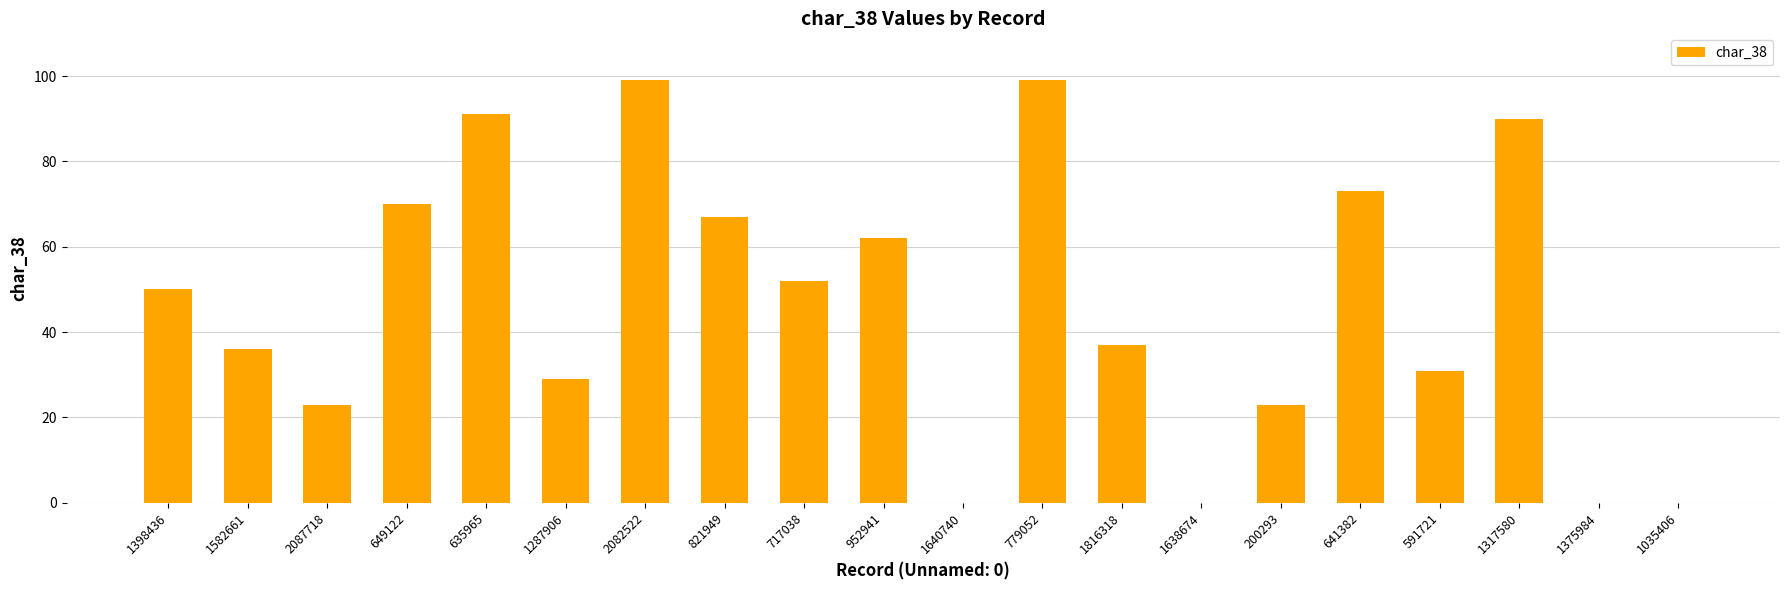

The chart shows a value of 67 at 821949. True or false?

True